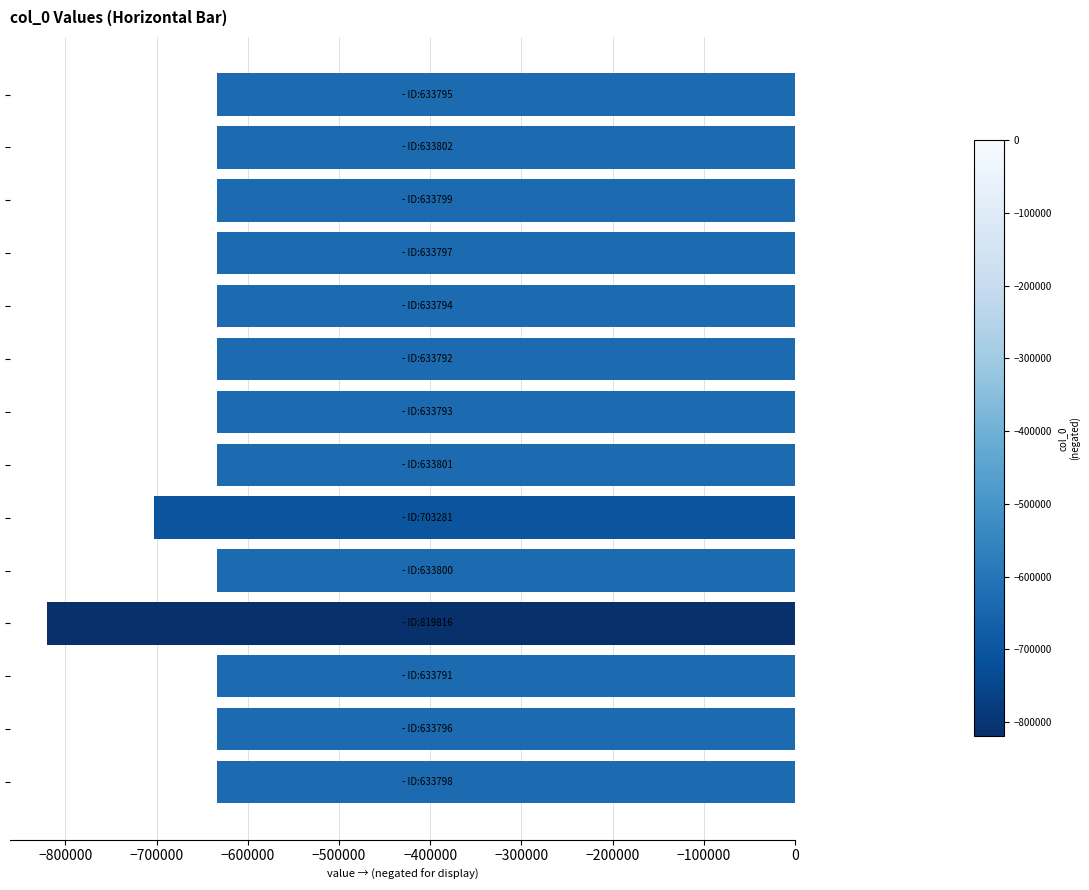

What is the difference between the second highest and minimum values?

186024